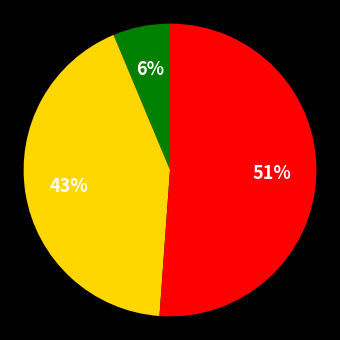

To the nearest percent, what is the average slice percentage?

33%